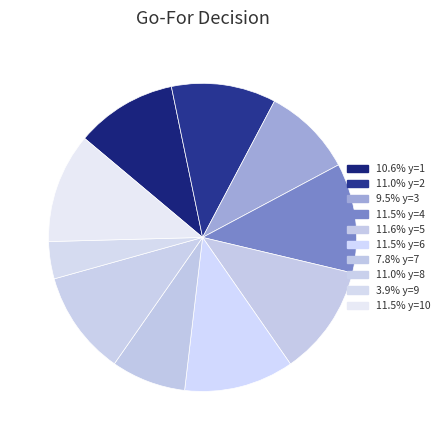

Rank the categories by value from highest to lowest.

y=5, y=10, y=6, y=4, y=2, y=8, y=1, y=3, y=7, y=9